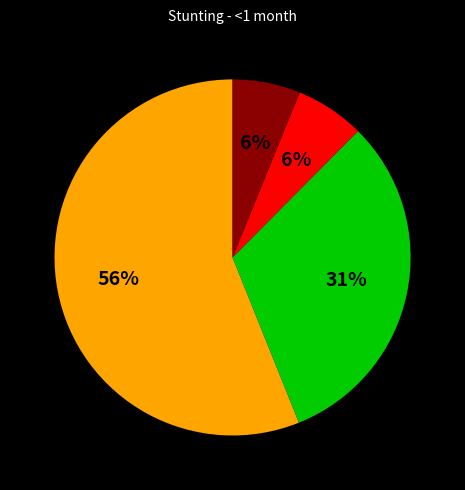

To the nearest percent, what is the average slice percentage?

25%